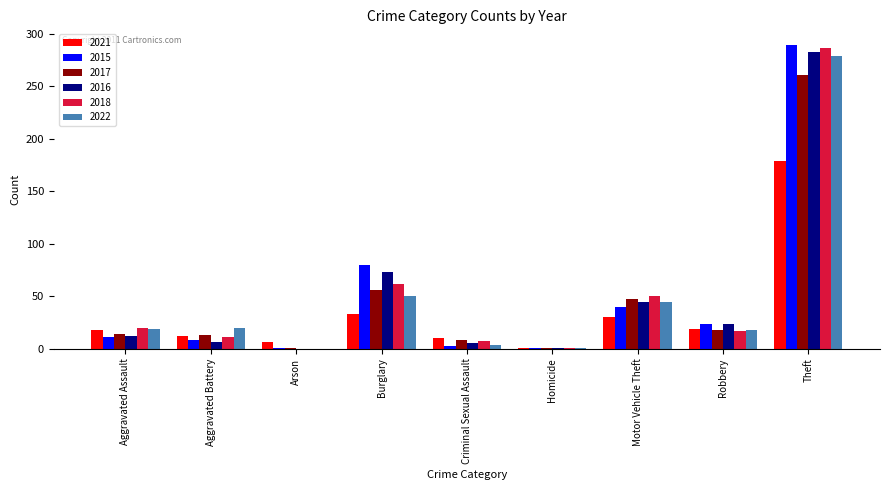

How many categories are shown in the chart?

9